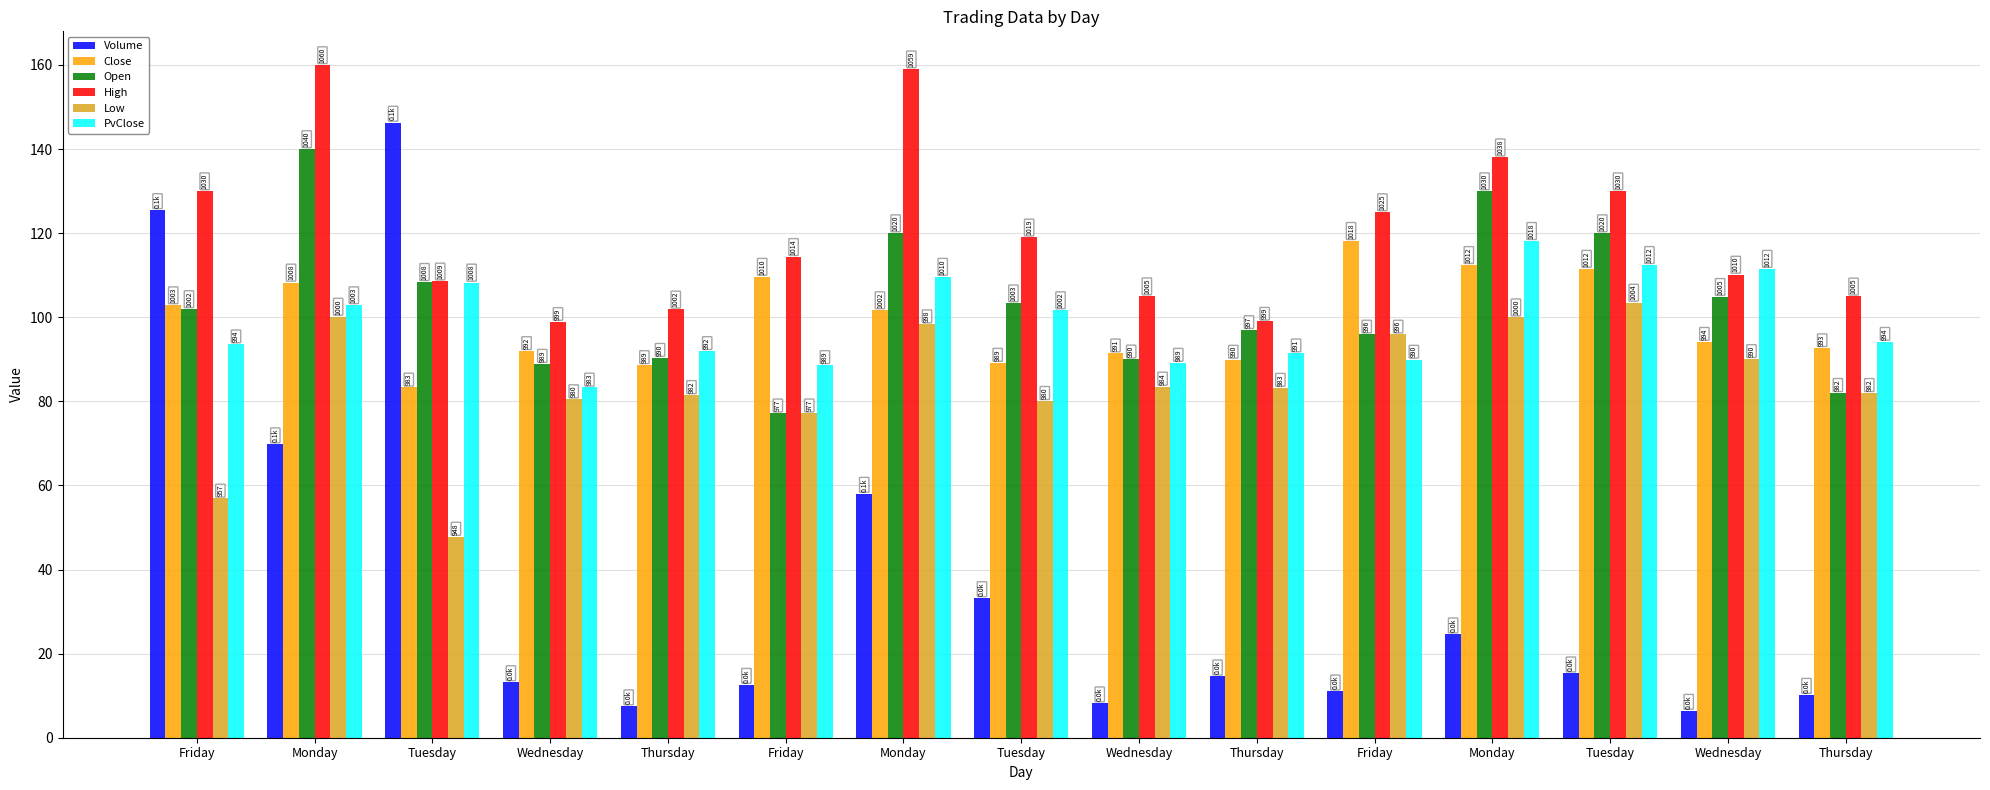

Are the bars horizontal?

No